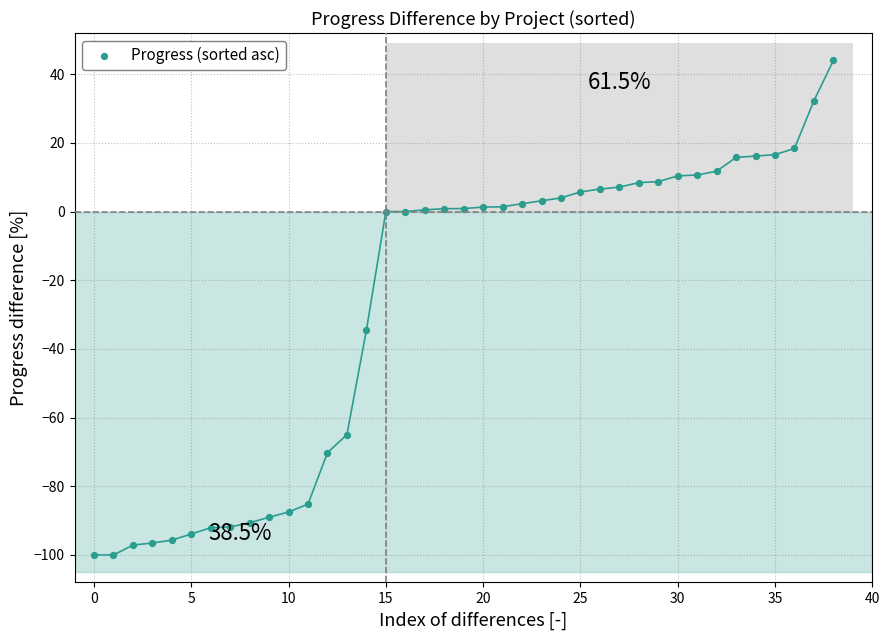

What is the range of Y values (max minus min)?

144.0